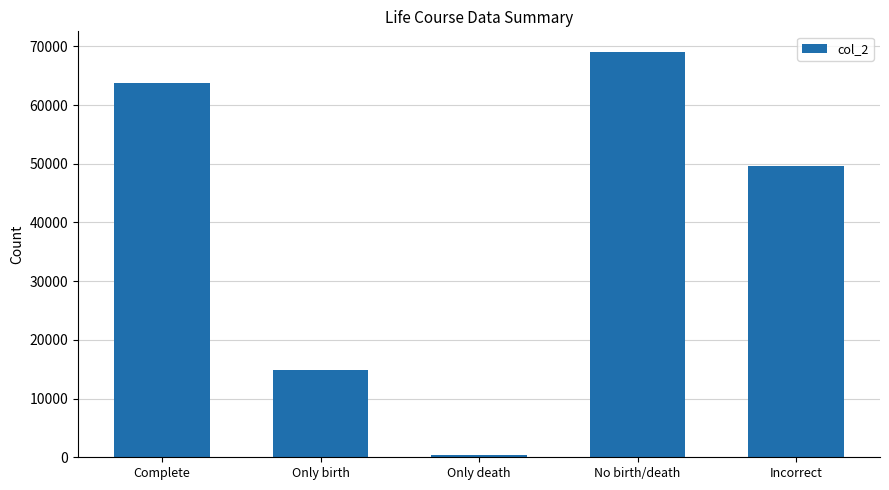

Reading right to left, list all the values displayed in this chart.

49590	69113	459	14878	63794